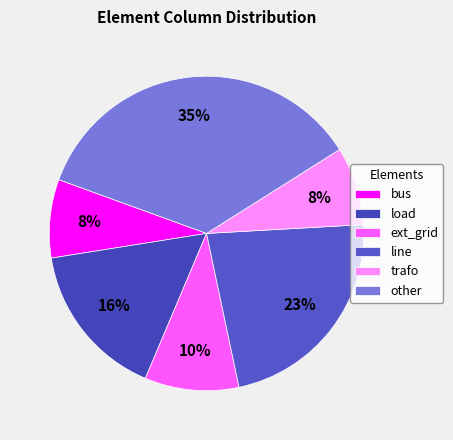

The load slice represents 10% of the pie. True or false?

False